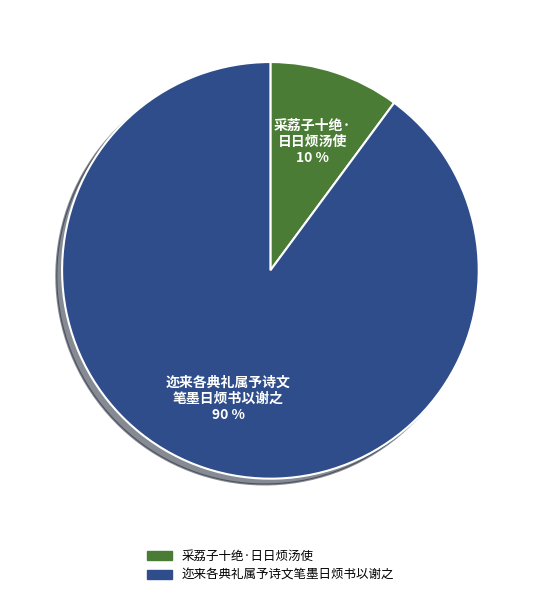

Is it true that 迩来各典礼属予诗文笔墨日烦书以谢之 is 90% of the pie?

True